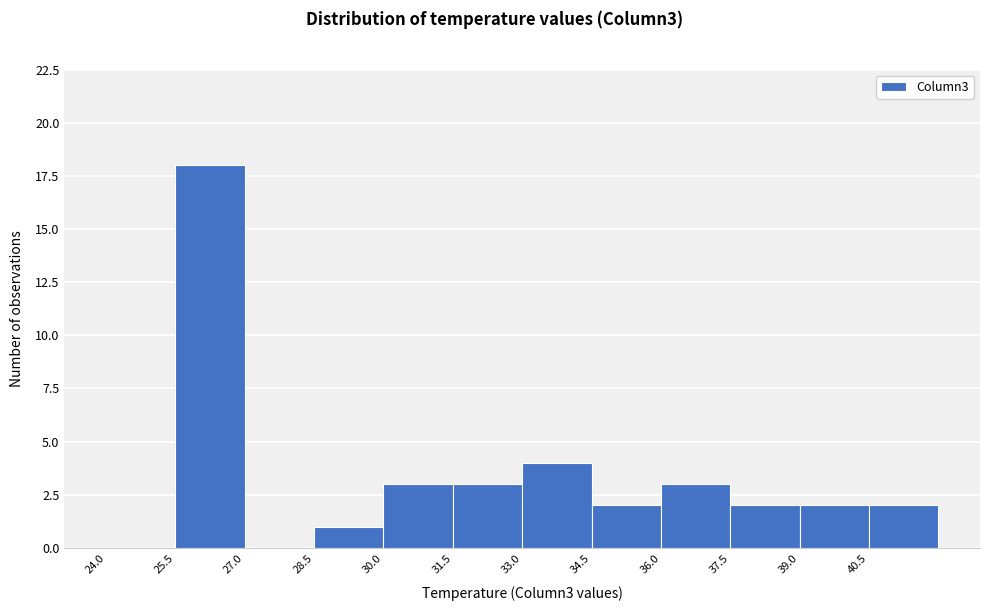

How tall is the bar that spans 36.0 to 37.5 on the x-axis? Neither the bar edges nor the heights are printed on the chart, so give them approximately, as read against the axes.

3